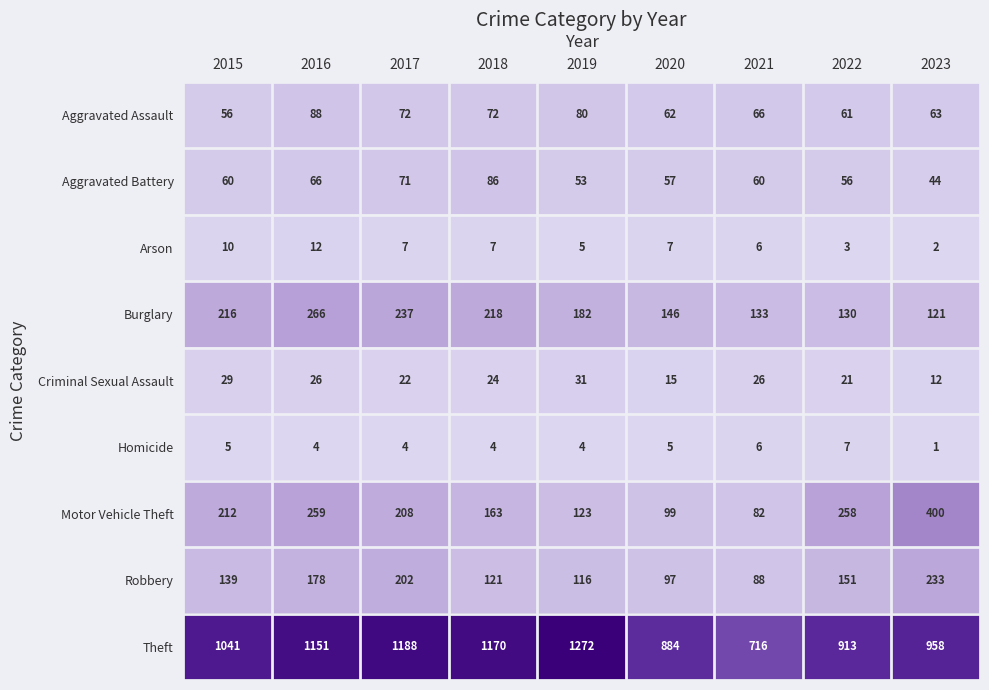

Which series has the widest spread of values?

Theft